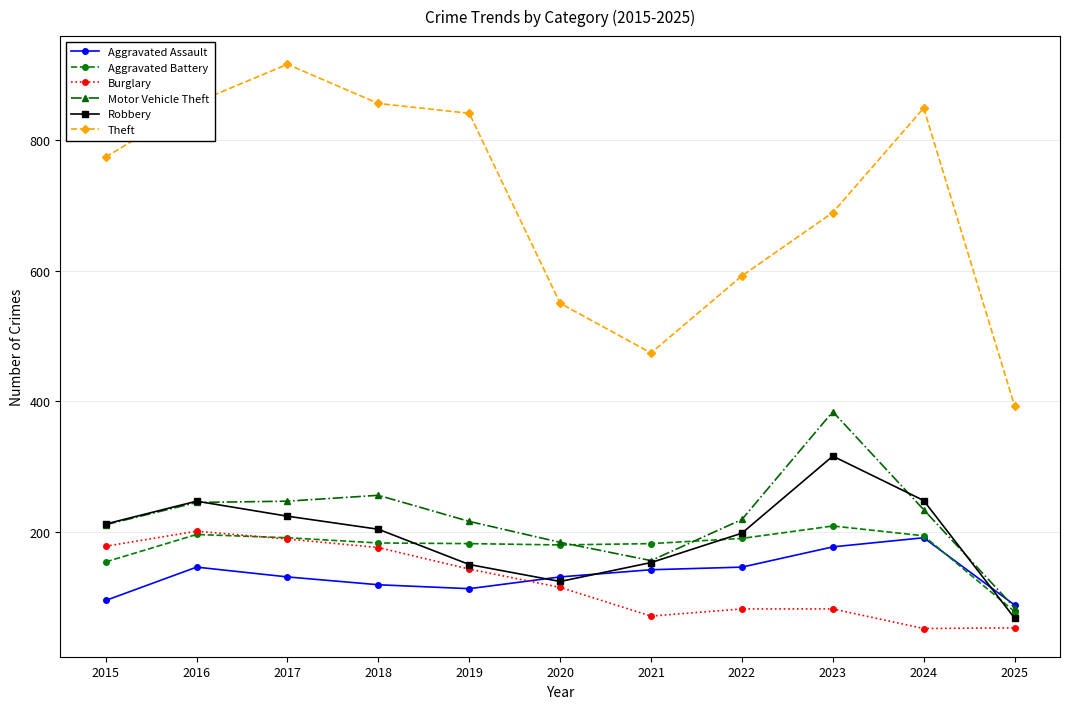

At which label does Motor Vehicle Theft first exceed 219?

2016